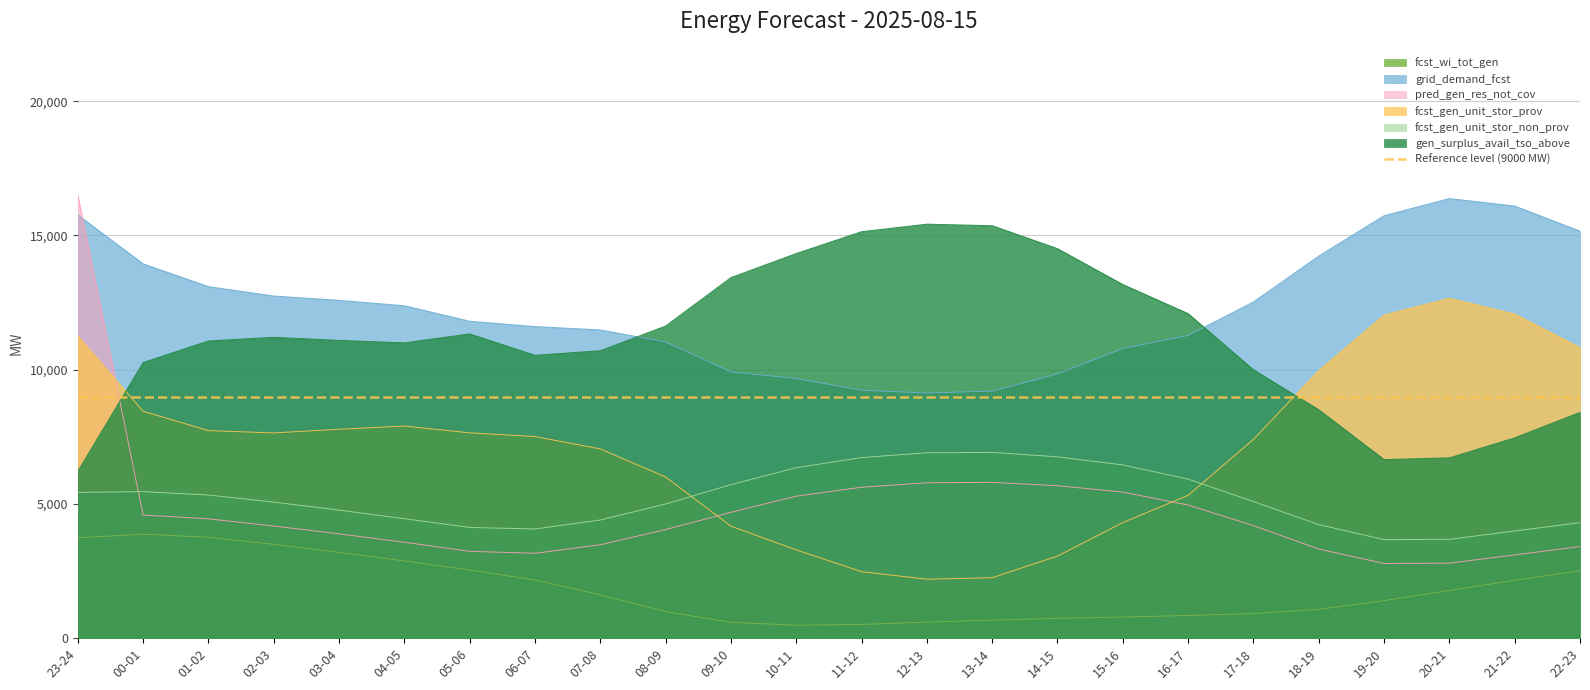

What is the sum of all gen_surplus_avail_tso_above values?

266230